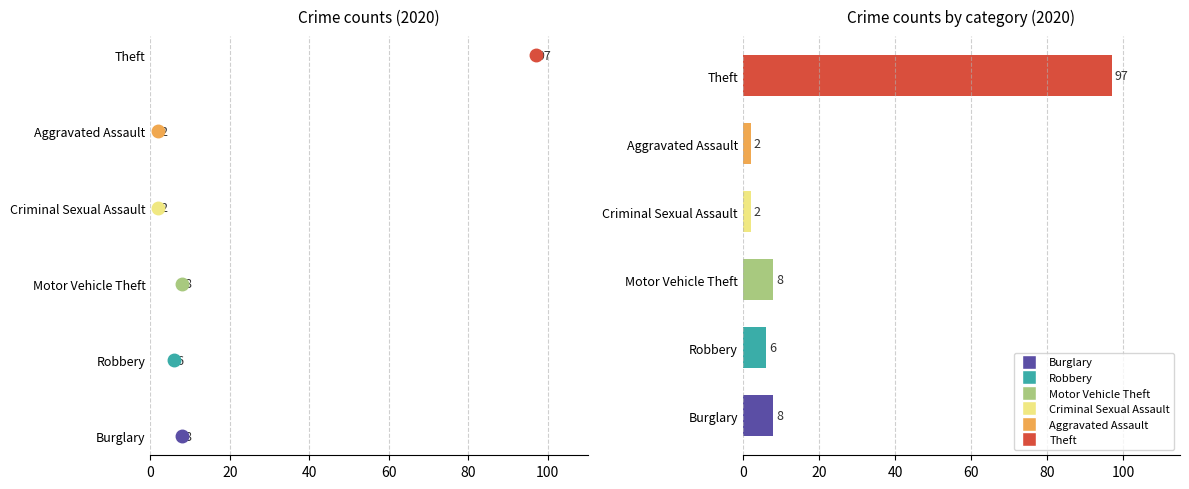

Count the number of data series in this chart.

1